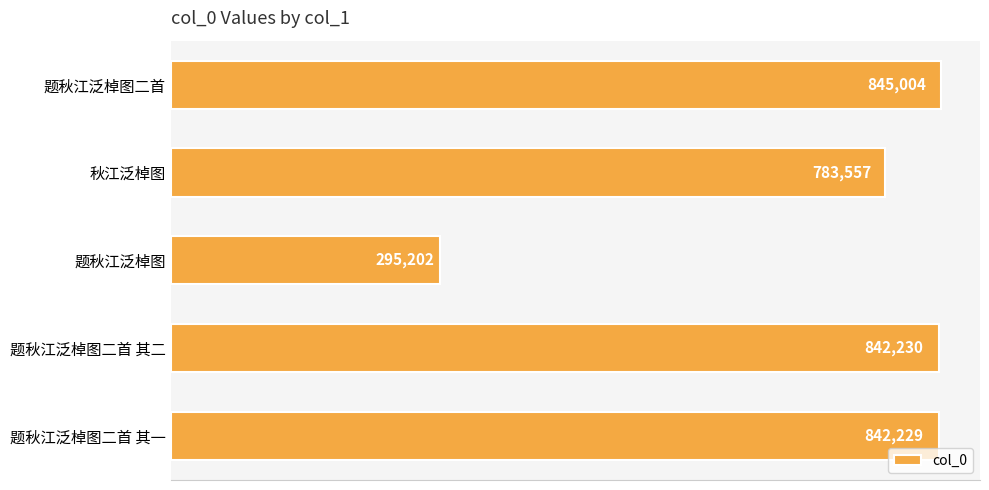

List the labels in order of value, largest first.

题秋江泛棹图二首, 题秋江泛棹图二首 其二, 题秋江泛棹图二首 其一, 秋江泛棹图, 题秋江泛棹图